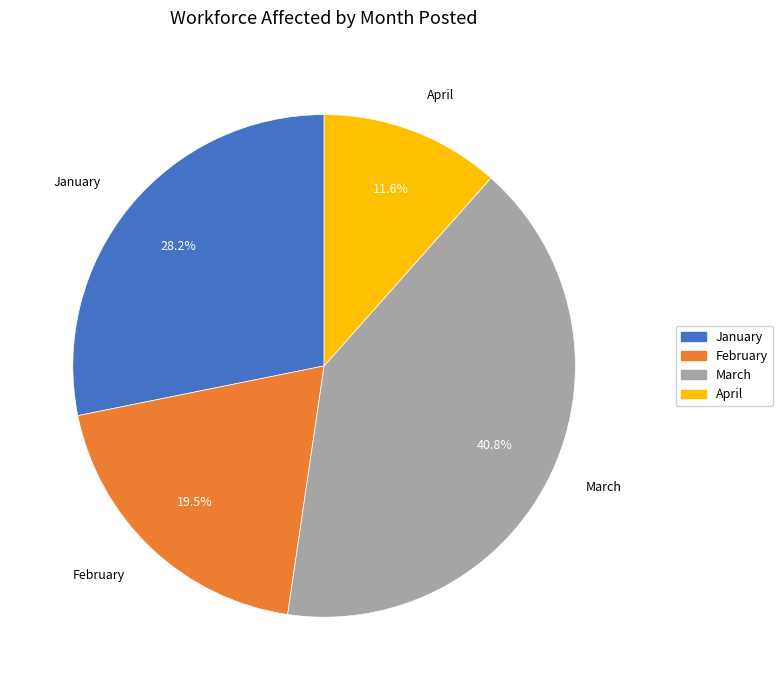

Count the number of slices in the pie.

4